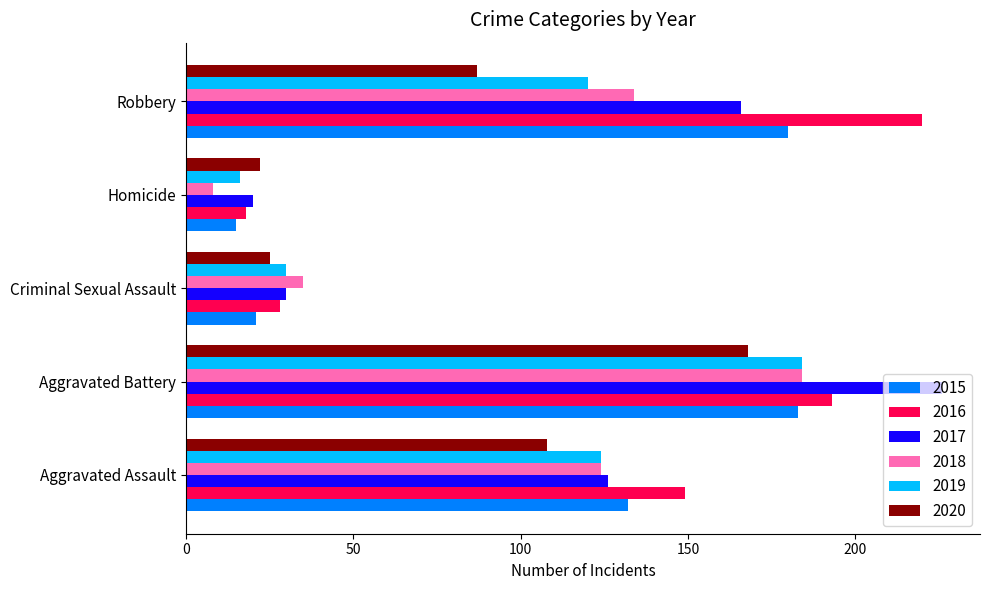

What is the difference between the maximum and minimum values in the 2016 series?

202